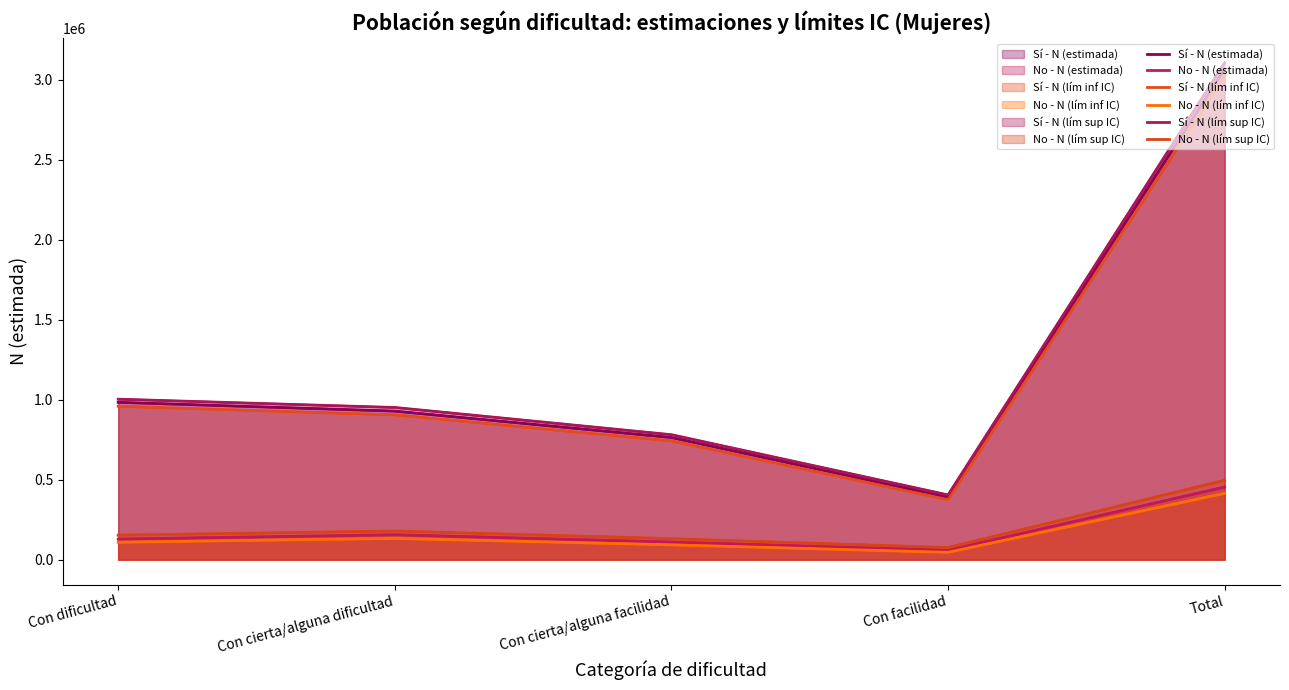

How many values in the Sí - N (estimada) series are below 928718?

2